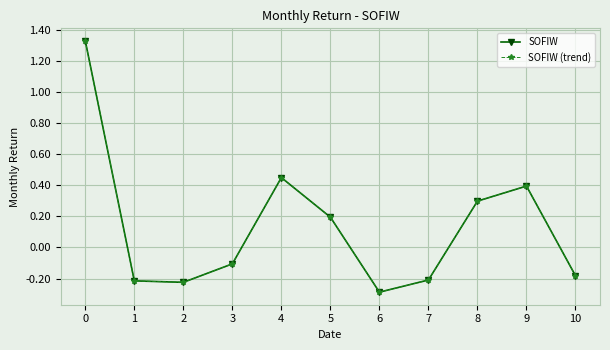

What value does the SOFIW (trend) series have at 6?

-0.3